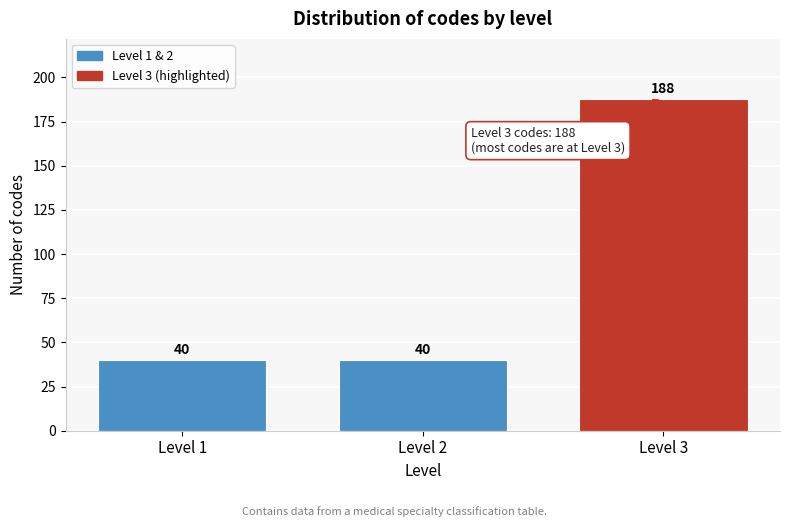

Reading right to left, extract all data points from this chart.

Level 3=188	Level 2=40	Level 1=40